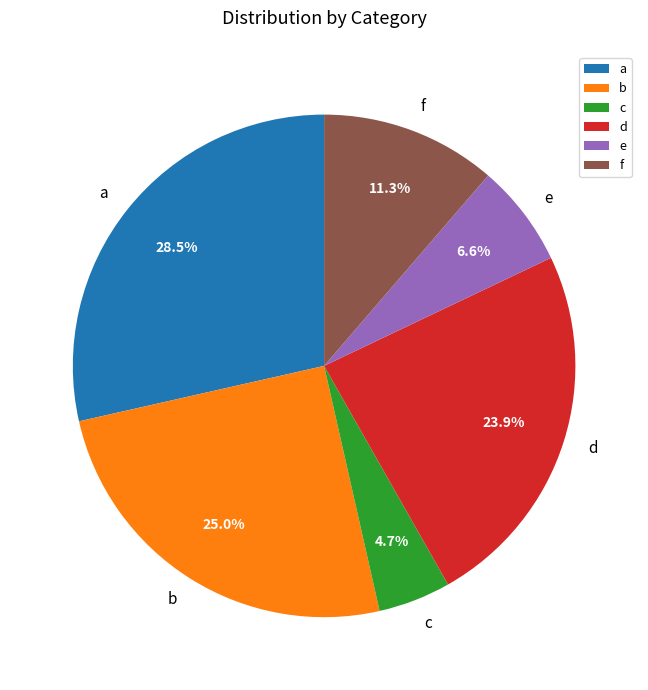

Between e and a, which is larger?

a